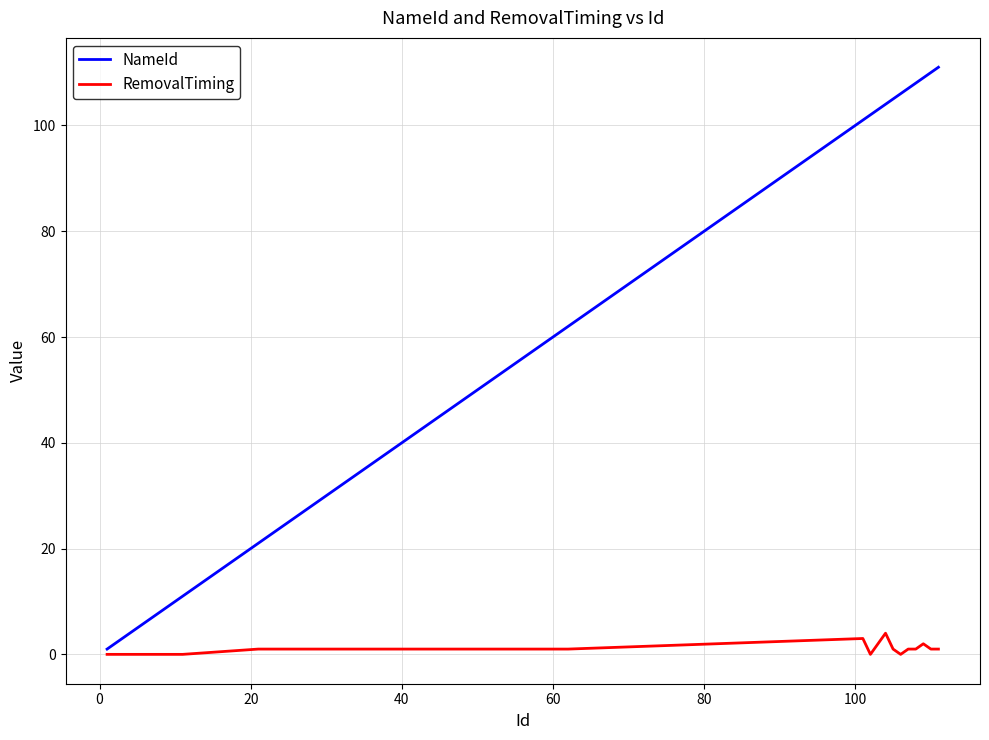

List the series in order of their peak value, highest first.

NameId, RemovalTiming